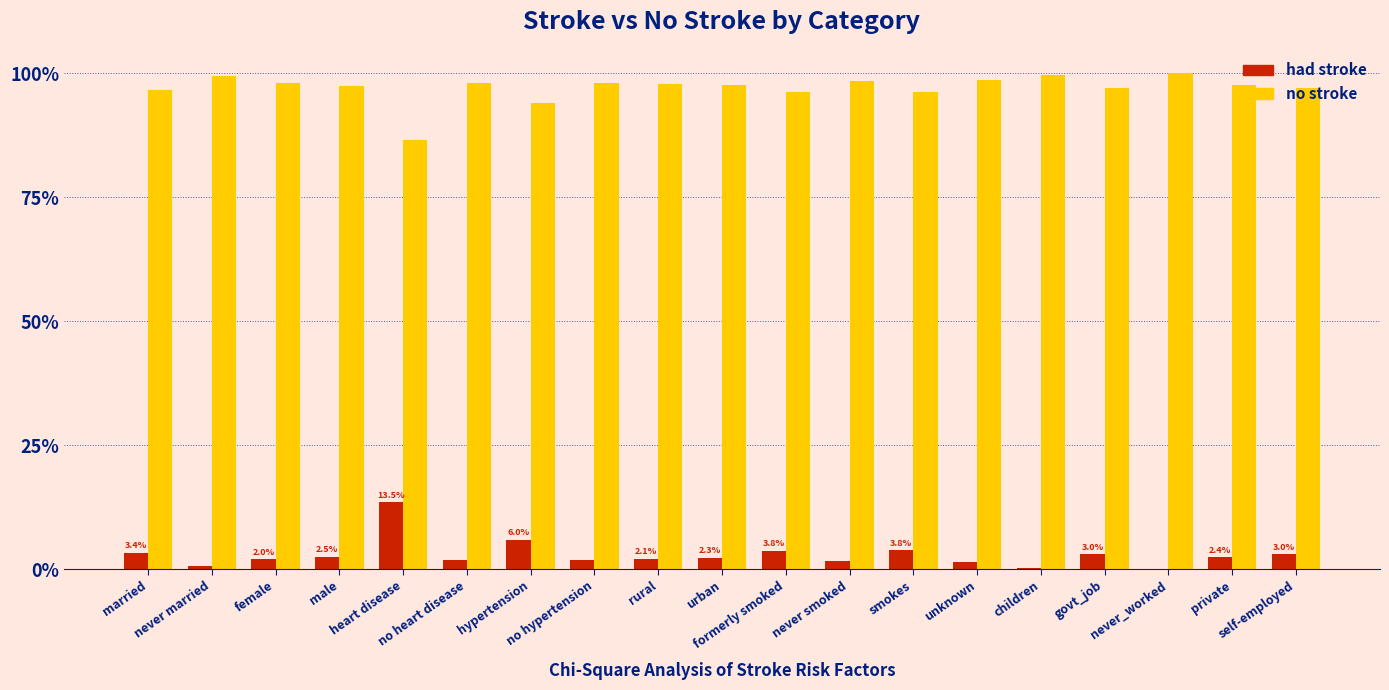

What is the highest value of the had stroke series?

13.5